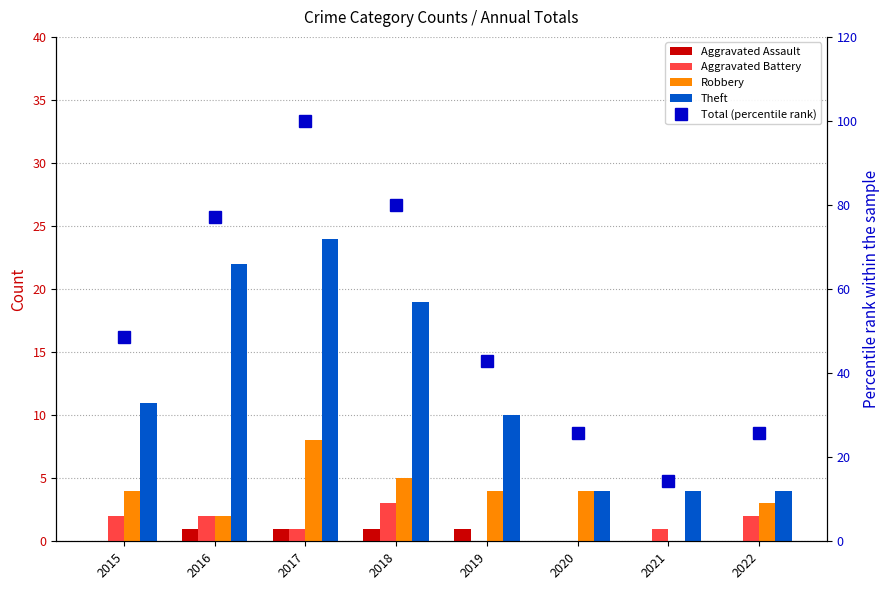

How many data points in Robbery are above 4?

2